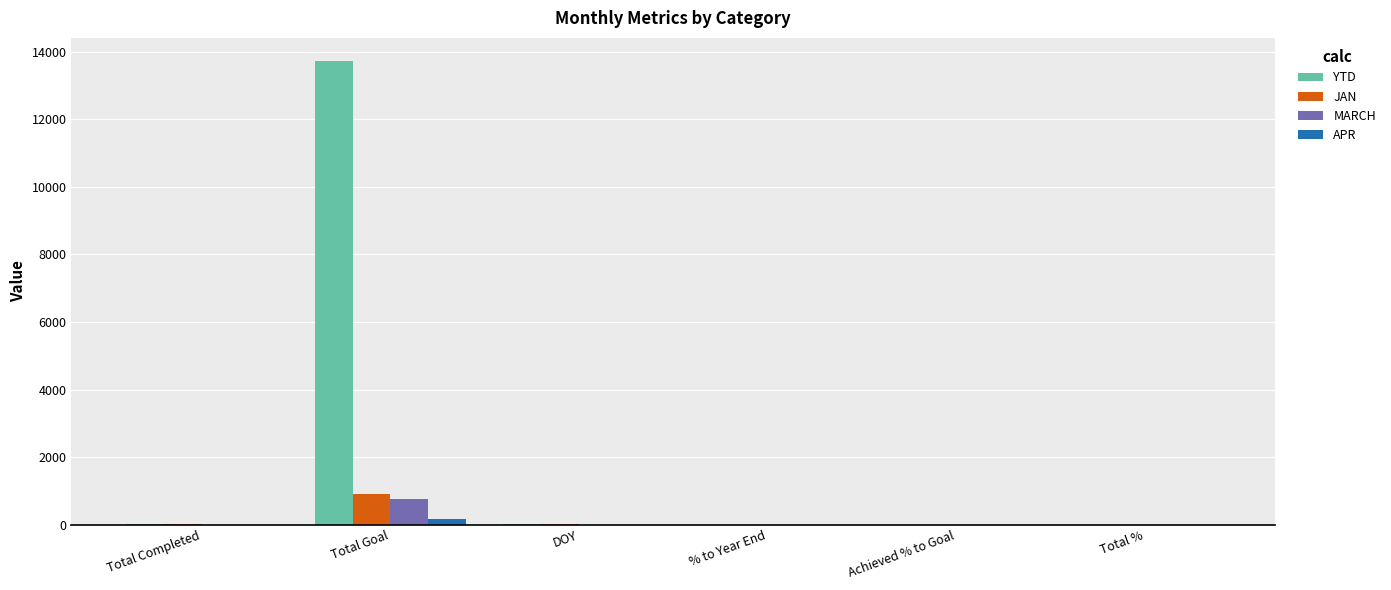

At which category does the chart reach its peak across all series?

Total Goal